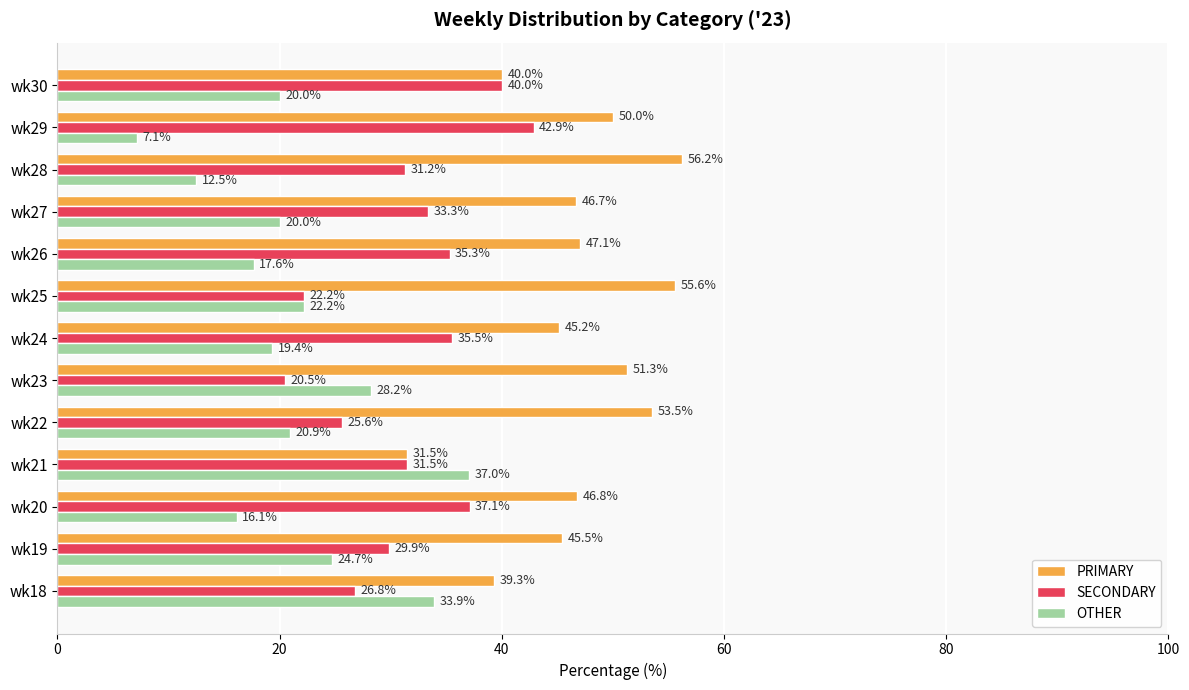

Read the SECONDARY value at wk29.

42.9